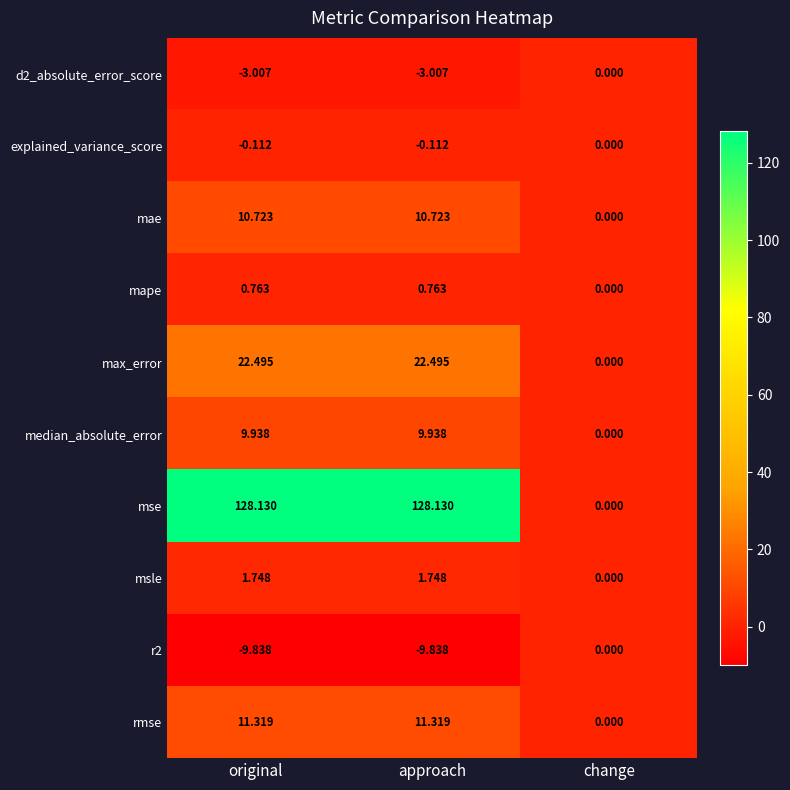

Which series has the largest total across all categories?

mse